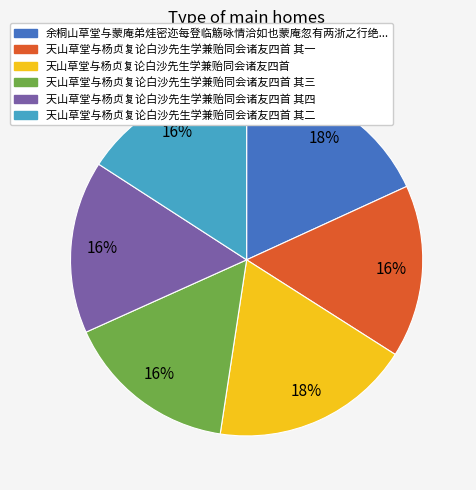

Is there a majority slice in this chart?

No